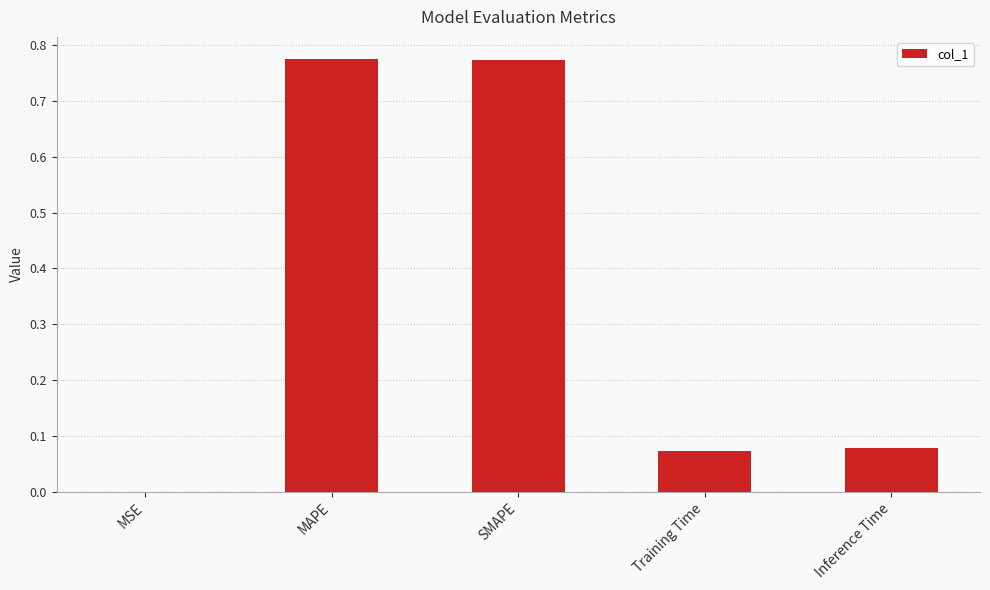

Between SMAPE and Inference Time, which is larger?

SMAPE